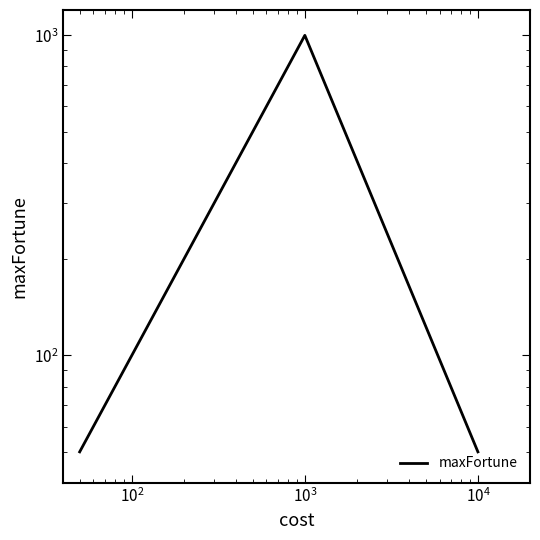

What is the maximum value shown in the chart?

1000